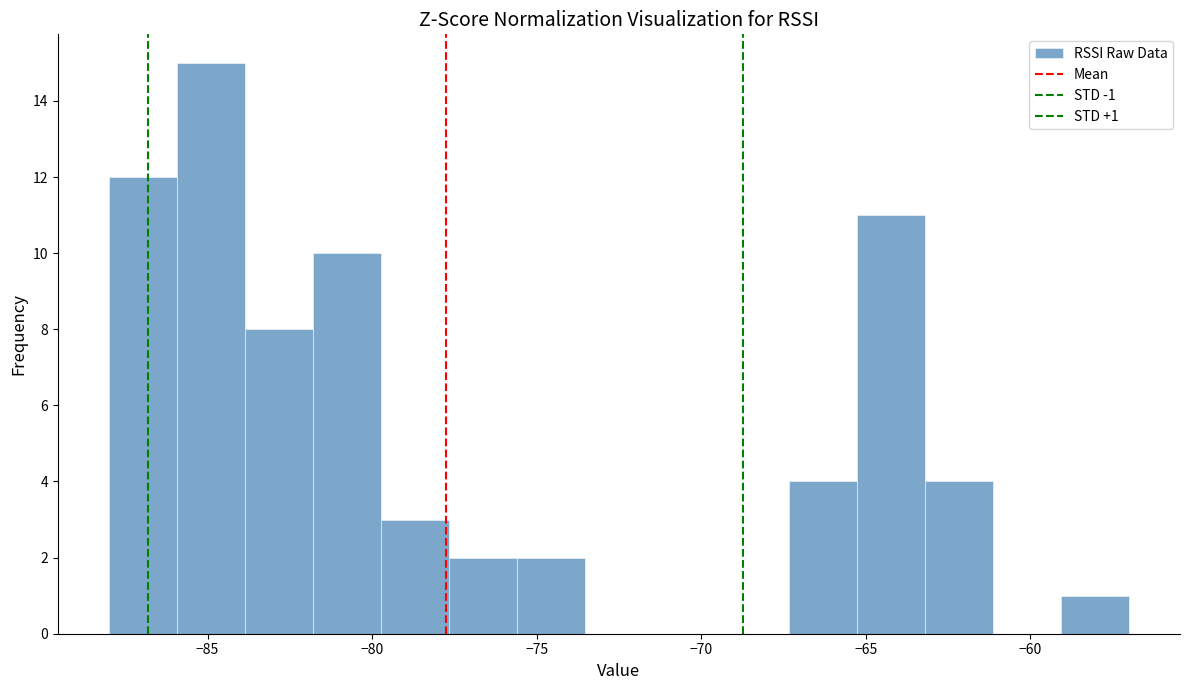

Over which range of the x-axis is the bar tallest?

-86.0 to -84.0